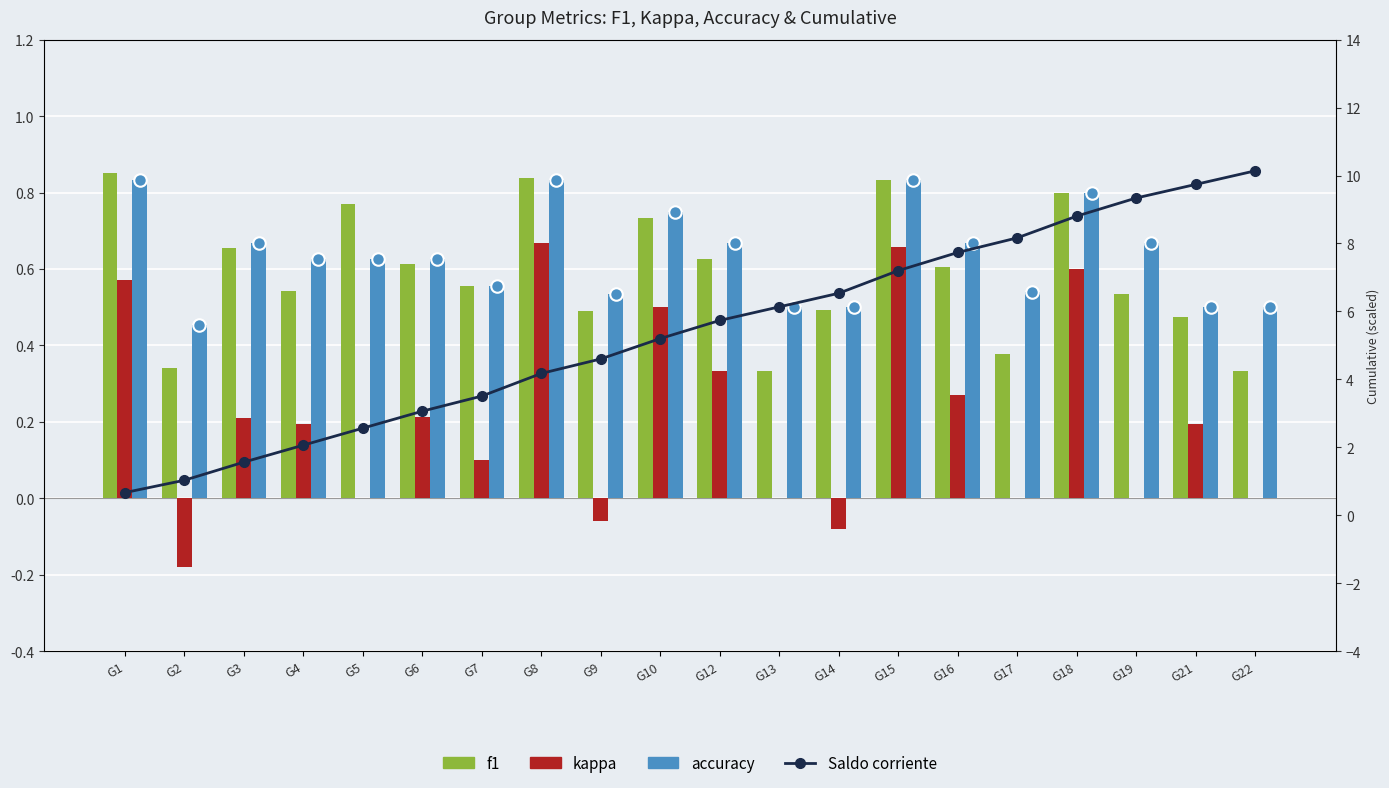

What is the value of the accuracy bar at the 9th from the left?

0.5